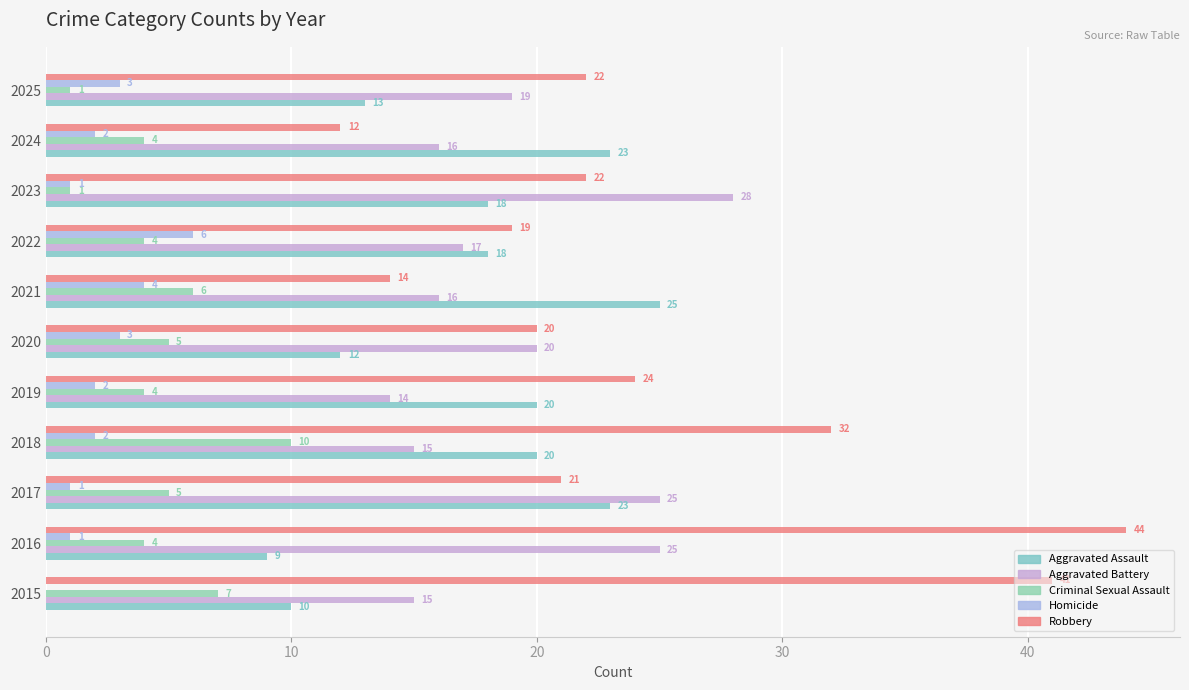

Reading left to right, transcribe all the data shown in this chart.

Aggravated Assault: 10	9	23	20	20	12	25	18	18	23	13
Aggravated Battery: 15	25	25	15	14	20	16	17	28	16	19
Criminal Sexual Assault: 7	4	5	10	4	5	6	4	1	4	1
Homicide: 0	1	1	2	2	3	4	6	1	2	3
Robbery: 41	44	21	32	24	20	14	19	22	12	22